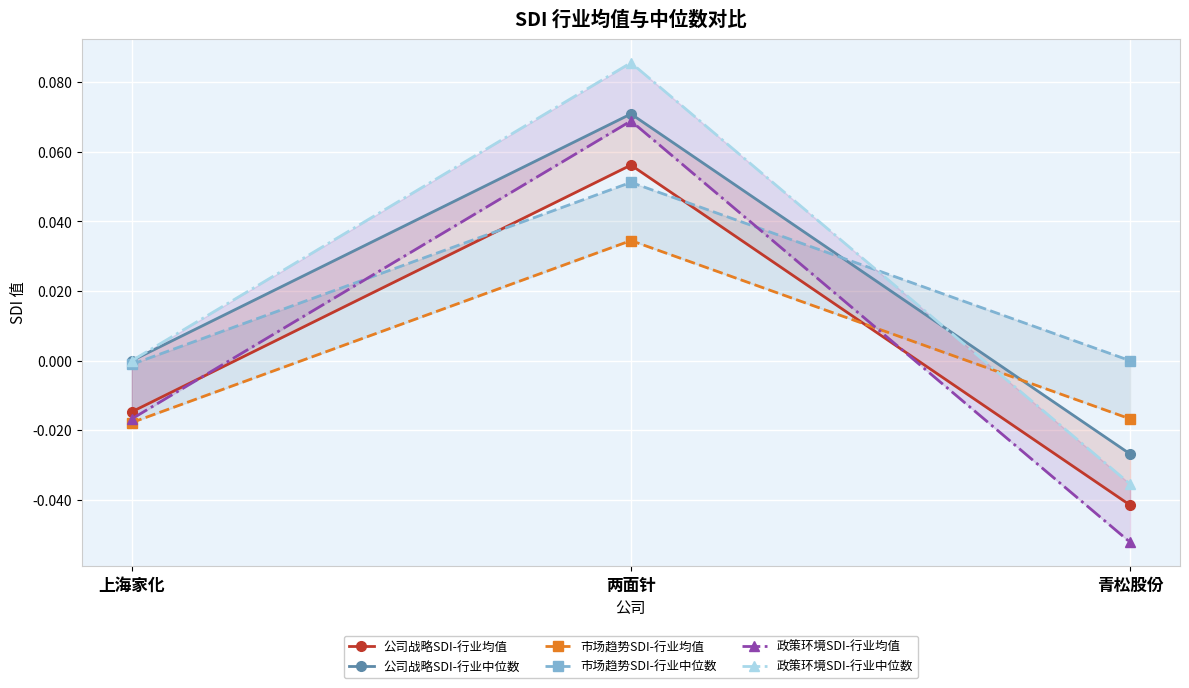

Rank the series at 两面针 from highest to lowest value.

政策环境SDI-行业中位数, 公司战略SDI-行业中位数, 政策环境SDI-行业均值, 公司战略SDI-行业均值, 市场趋势SDI-行业中位数, 市场趋势SDI-行业均值